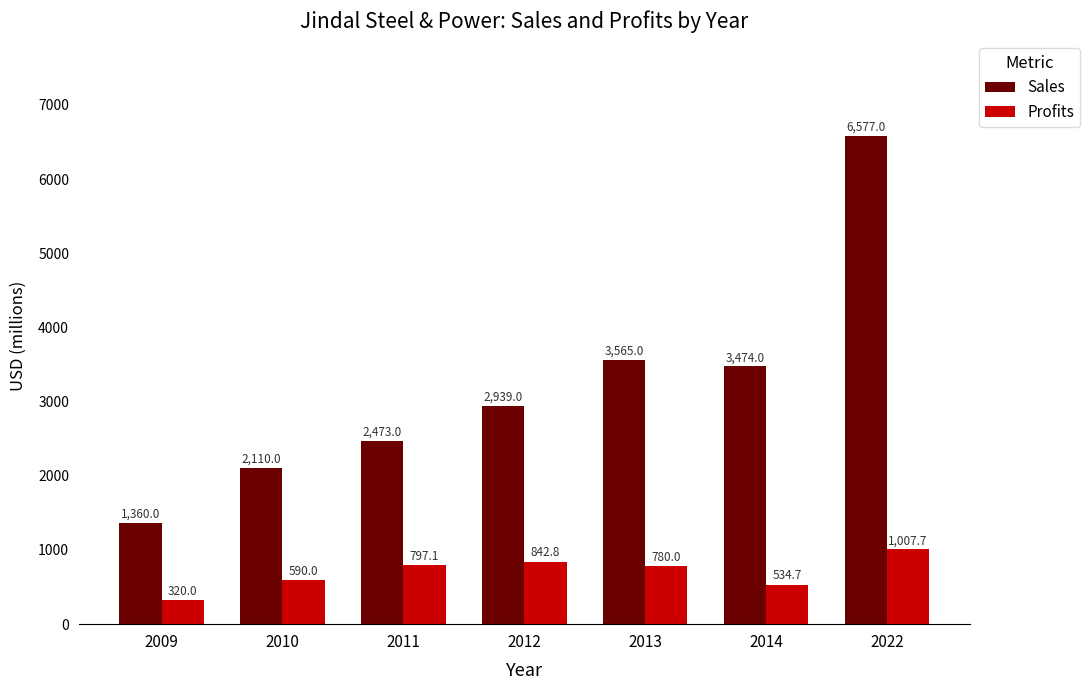

What are all the series names shown in the legend?

Sales, Profits